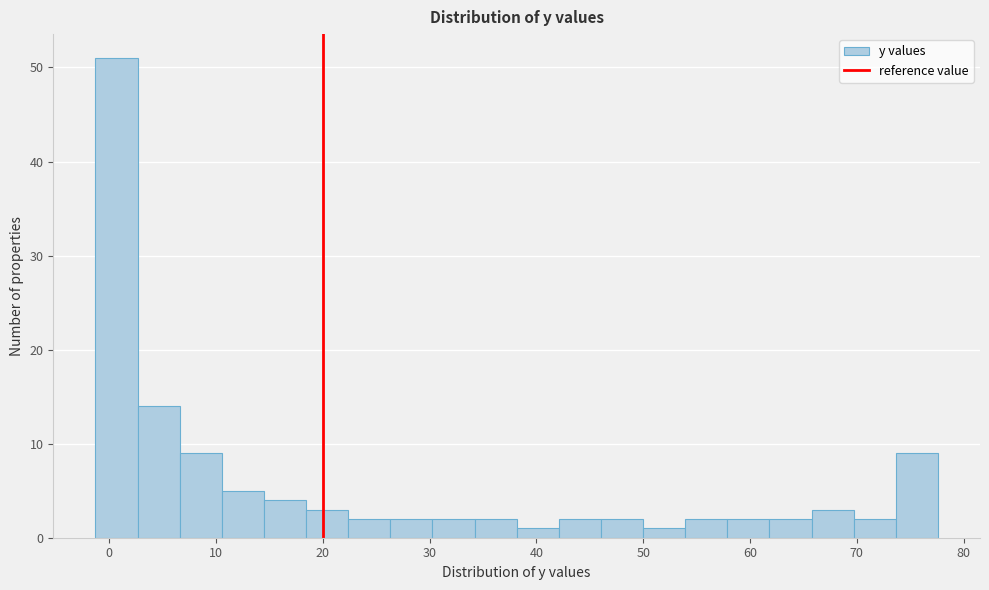

Read against the x-axis, roughly where is the centre of the tallest bar?

1